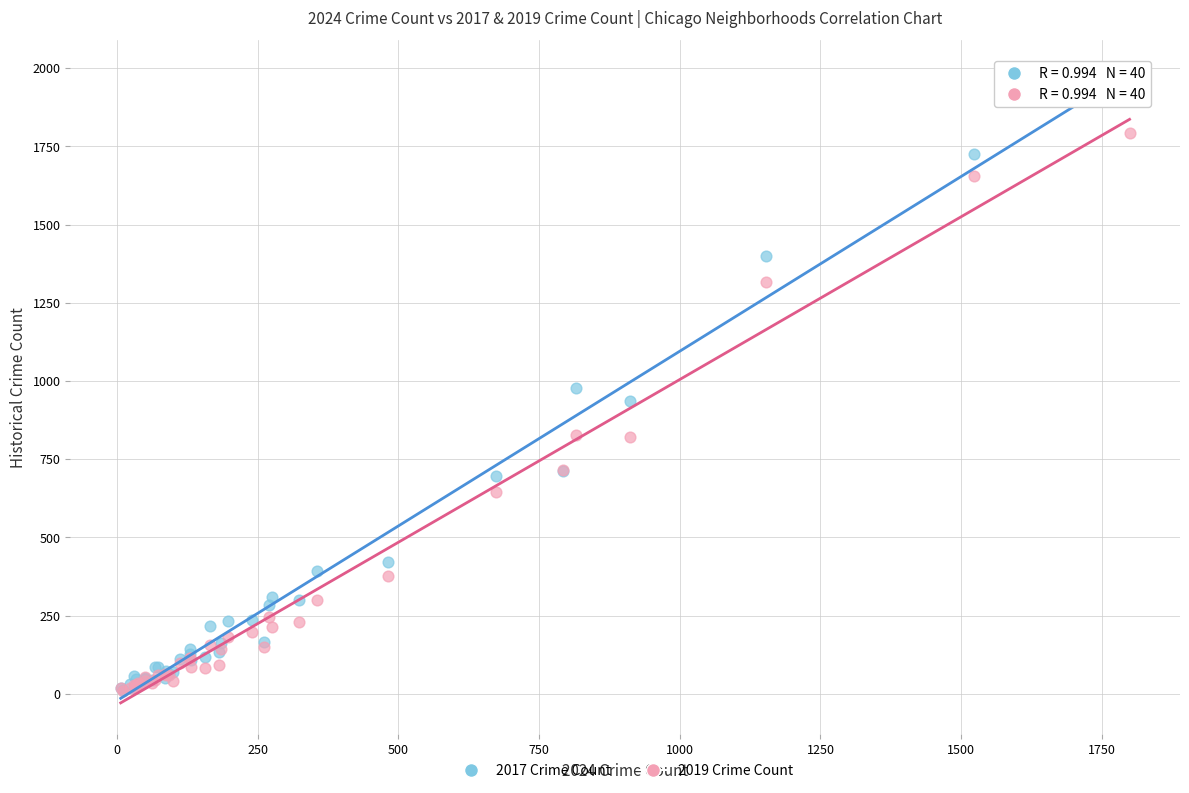

Which series contains the highest Y value?

2017 Crime Count